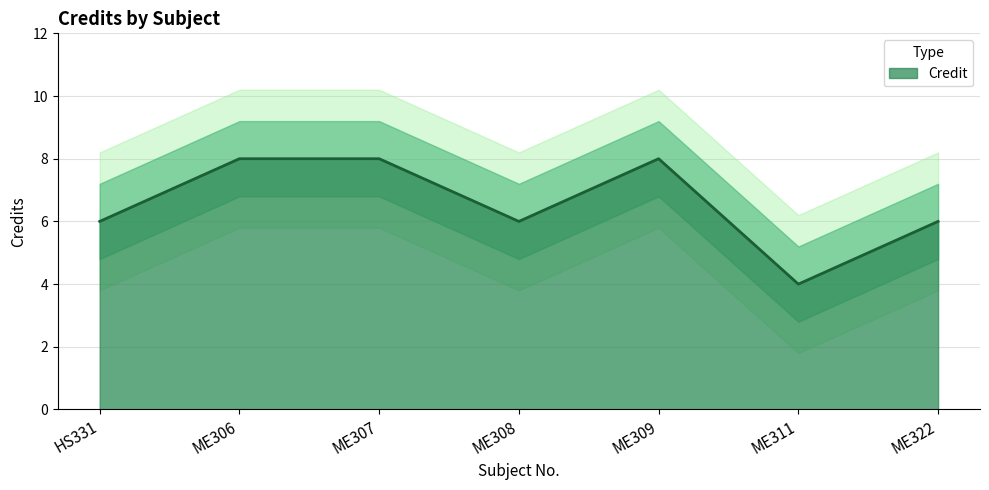

What is the difference between the maximum and minimum values?

4